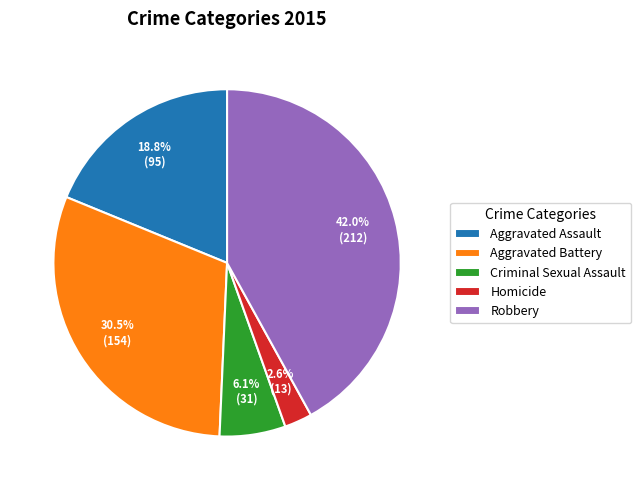

Is Robbery the majority of the pie?

No